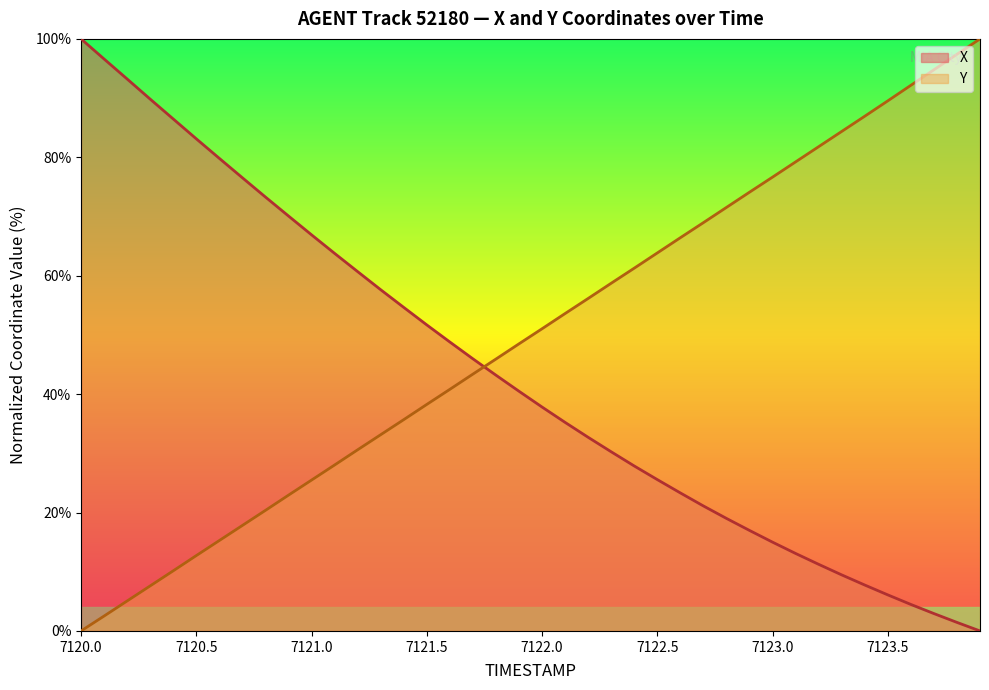

What is the difference between the second highest and second lowest values in the Y series?

94.9